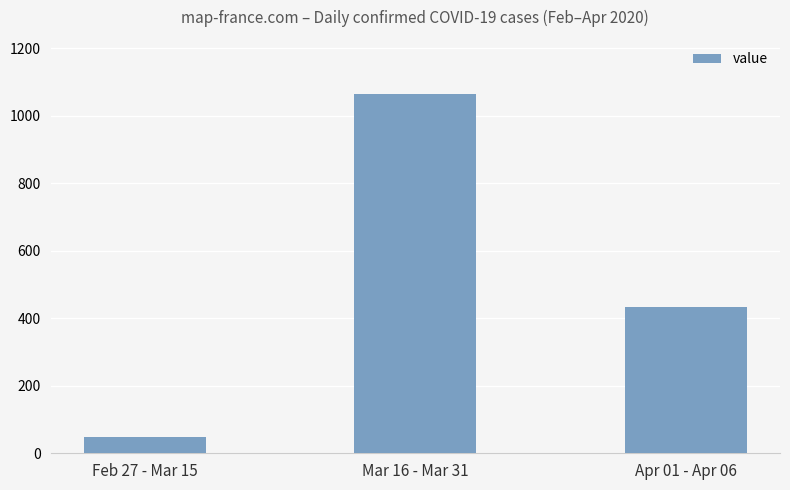

Is it true that the value at Apr 01 - Apr 06 is 433?

True